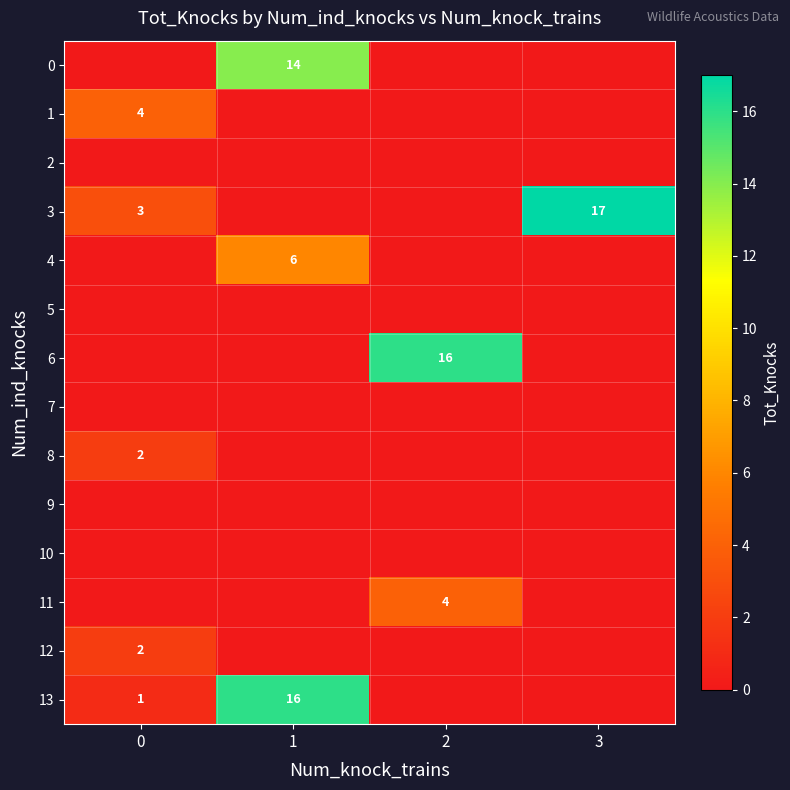

The 0 series shows 24 at 1. True or false?

False